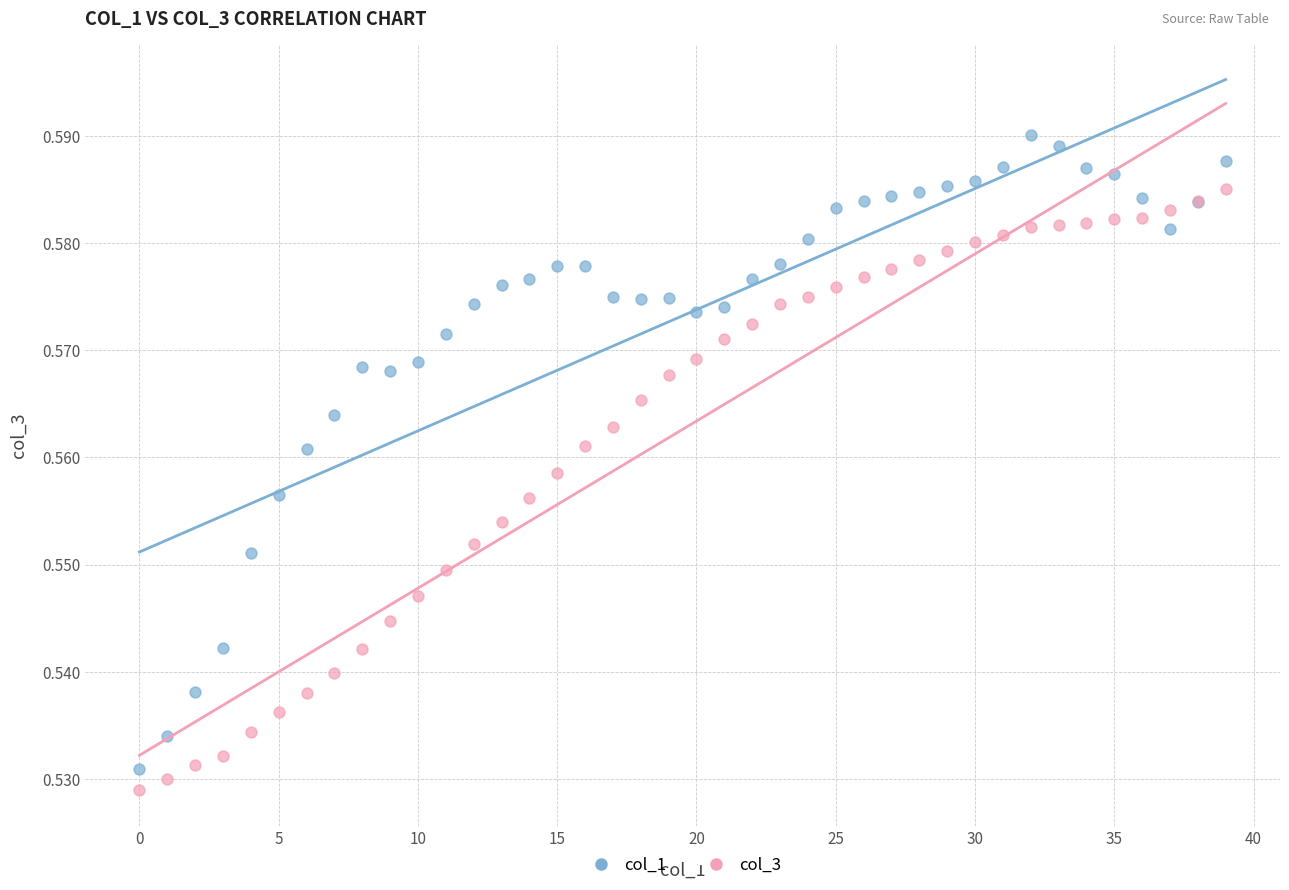

Which series has the largest Y range (max minus min)?

col_1